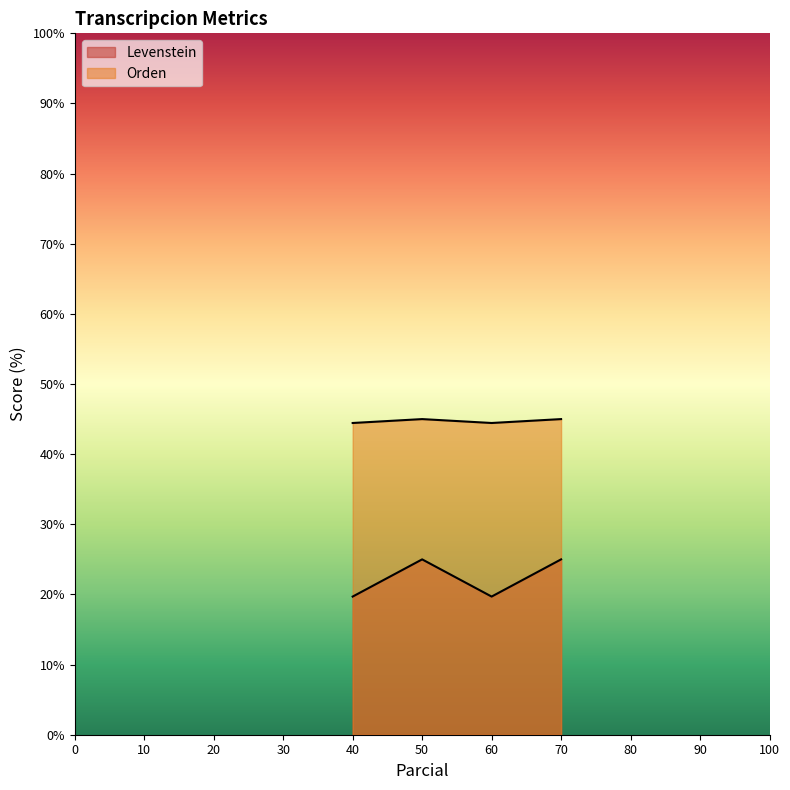

Does the chart display data point markers on the line(s)?

No